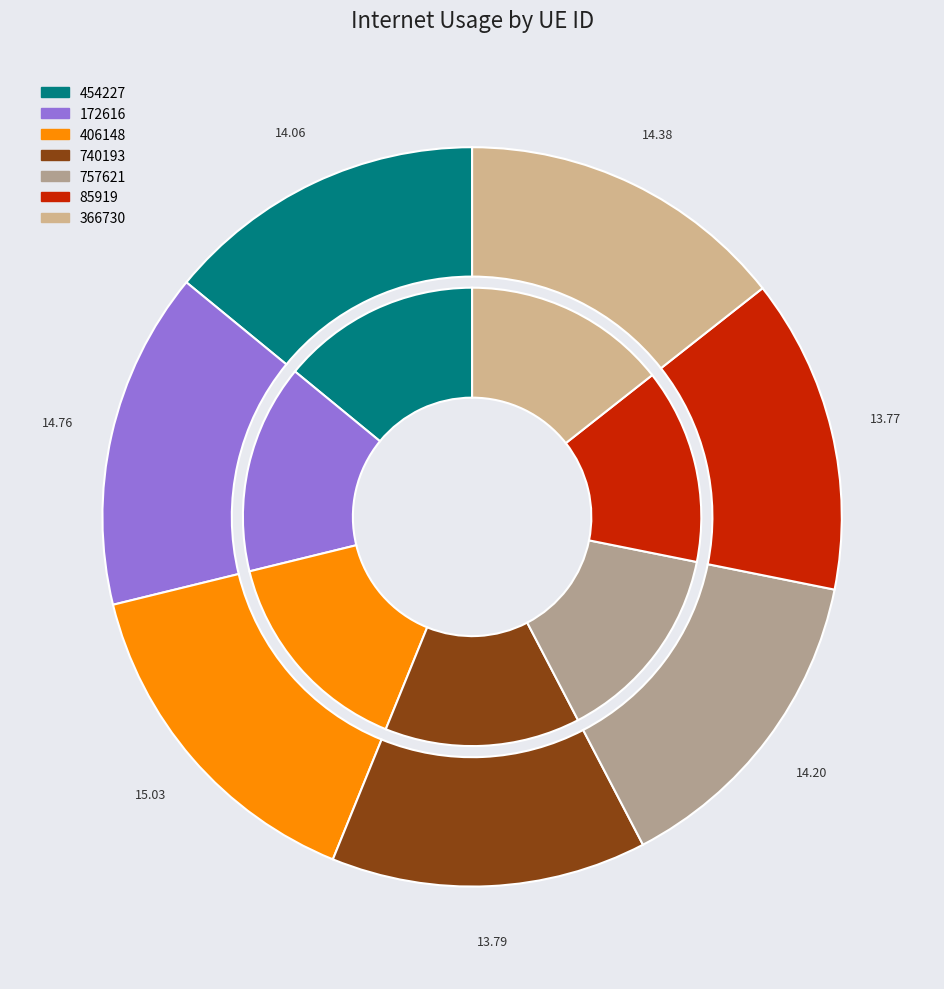

Count the number of slices in the pie.

7